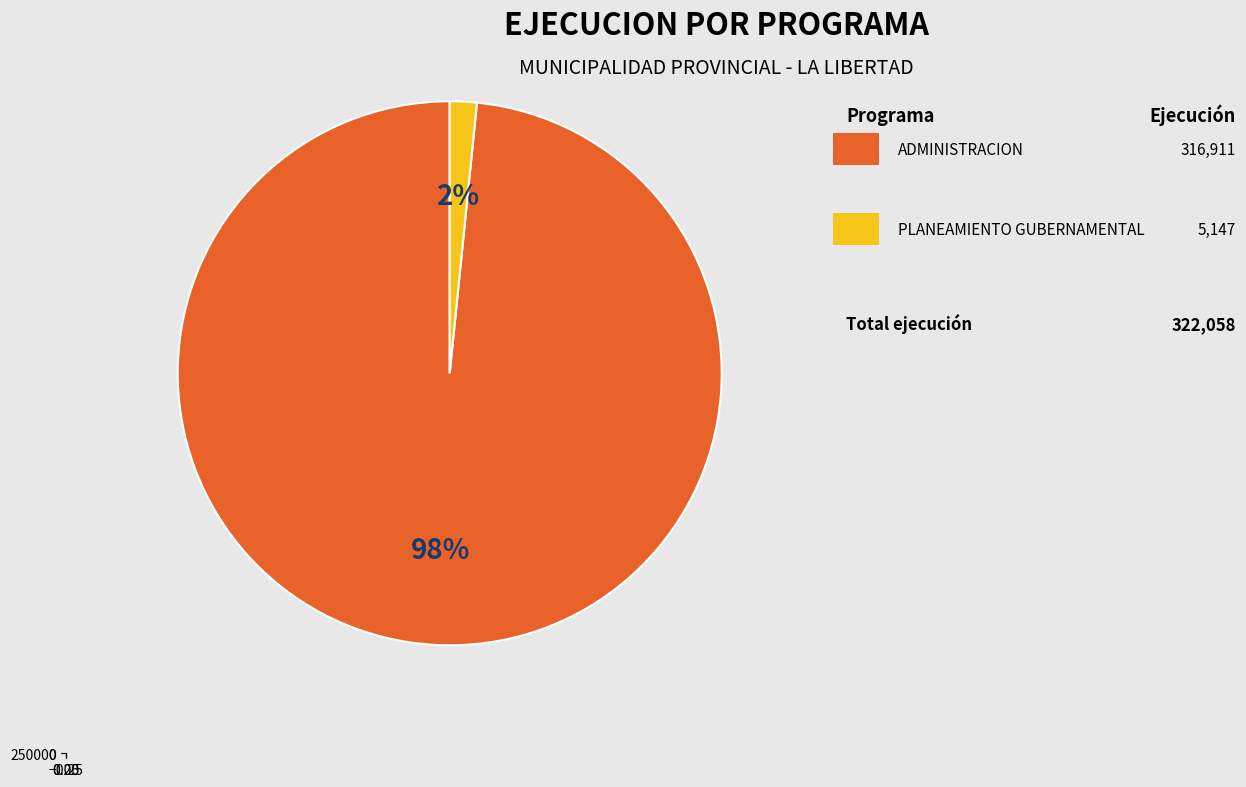

What is the smallest slice in the pie chart?

006: PLANEAMIENTO GUBERNAMENTAL